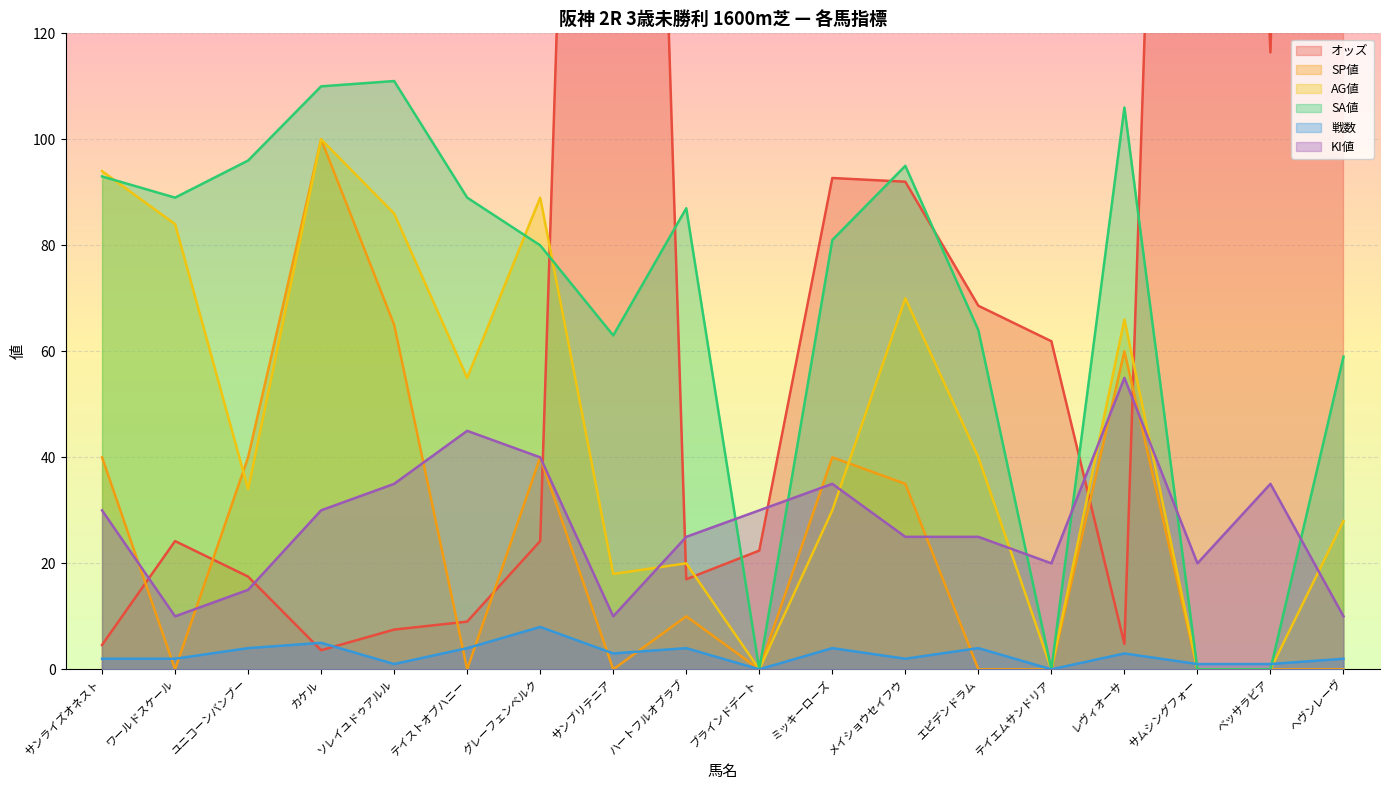

What is the total value across all series at サムシングフォー?

440.8